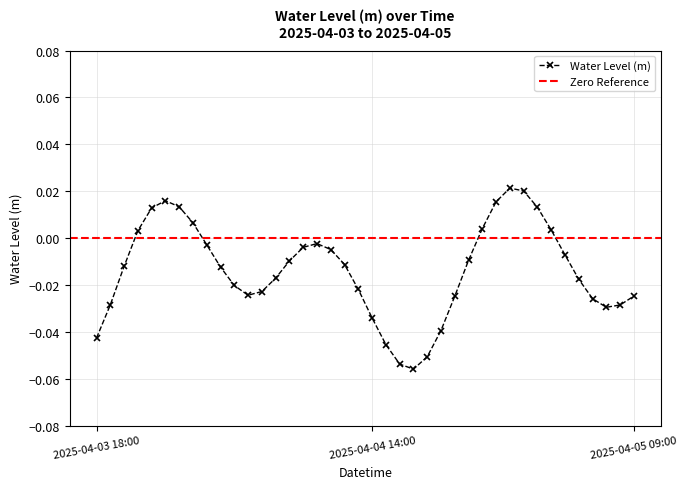

Is it true that the value at 2025-04-03 23:00 is 0.0?

True